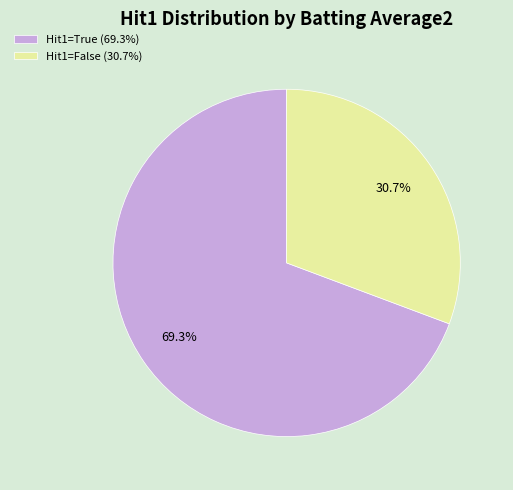

Combined, what portion of the pie is Hit1=False (30.7%) and Hit1=True (69.3%)?

100.0%